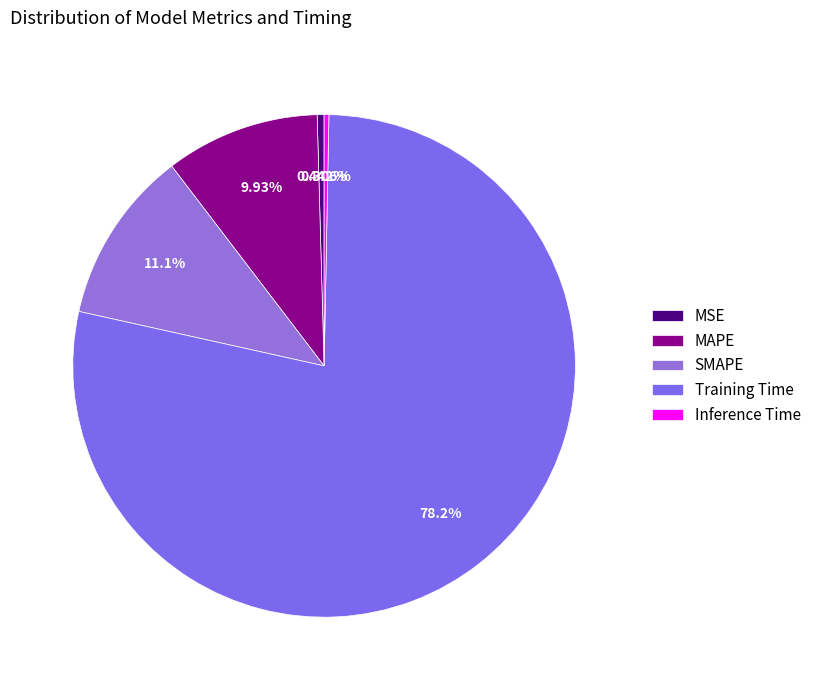

True or false: MSE accounts for 0% of the total.

True